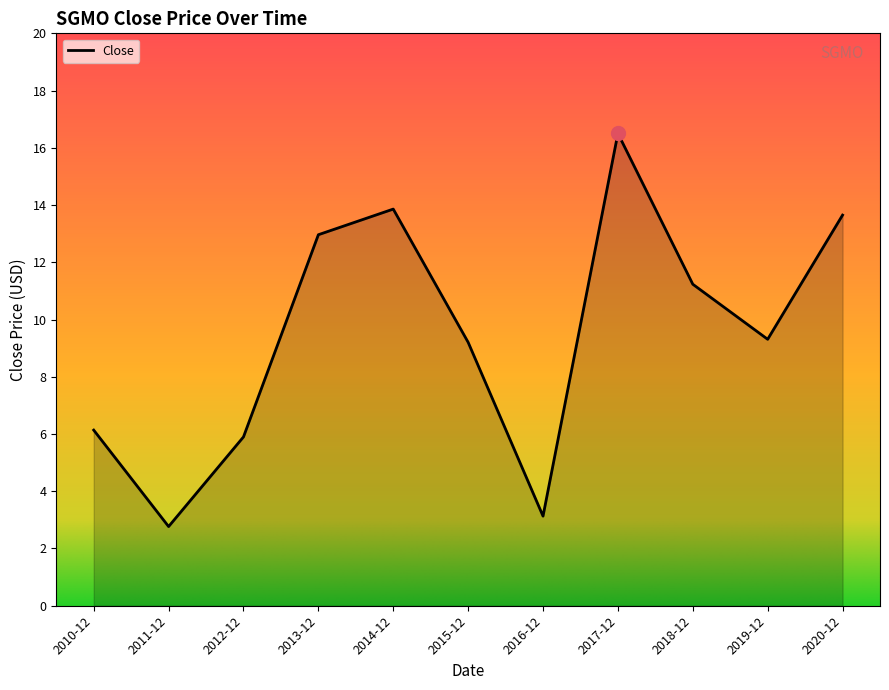

What is the ratio of the value at 2015-12 to the value at 2013-12?

0.7